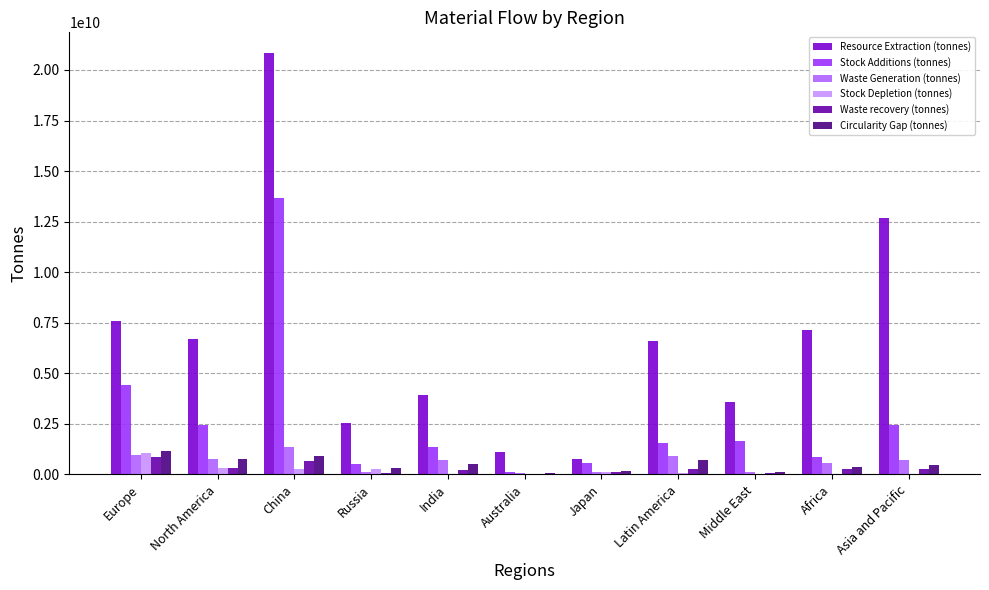

What is the spread (max minus min) of values at North America?

6396972826.8